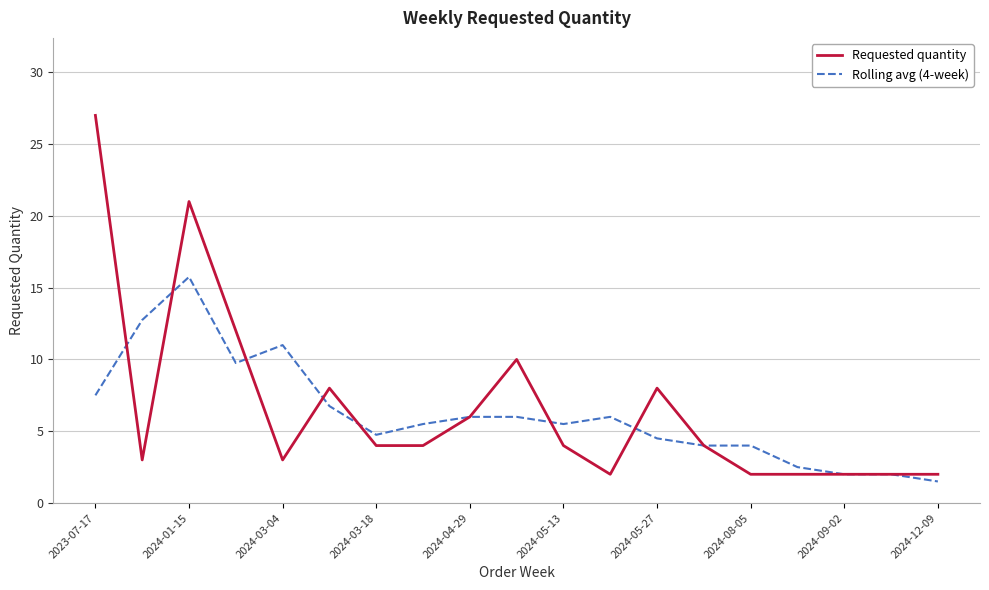

List the series in order of their peak value, highest first.

Requested quantity, Rolling avg (4-week)